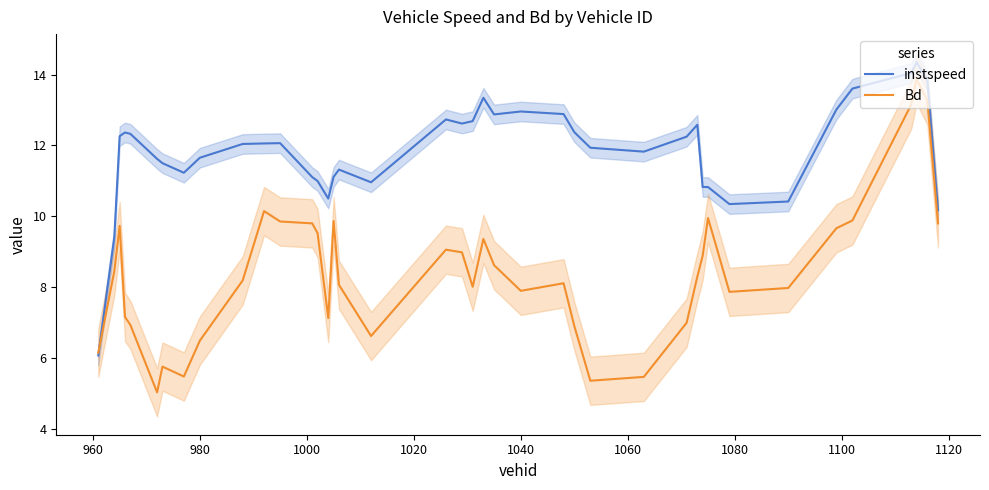

Reading left to right, extract all data points from this chart.

instspeed: 6.1	9.4	12.3	12.4	12.3	11.6	11.5	11.2	11.7	12.0	12.1	12.1	11.1	11.0	10.5	11.1	11.3	11.0	12.7	12.6	12.7	13.3	12.9	13.0	12.9	12.4	11.9	11.8	12.2	12.6	10.8	10.8	10.3	10.4	13.0	13.6	14.0	14.4	13.8	10.2
Bd: 6.1	8.4	9.7	7.2	6.9	5.0	5.8	5.5	6.5	8.2	10.1	9.8	9.8	9.5	7.1	9.9	8.1	6.6	9.1	9.0	8.0	9.4	8.6	7.9	8.1	6.9	5.4	5.5	7.0	8.3	8.9	9.9	7.9	8.0	9.7	9.9	13.2	13.9	13.3	9.8